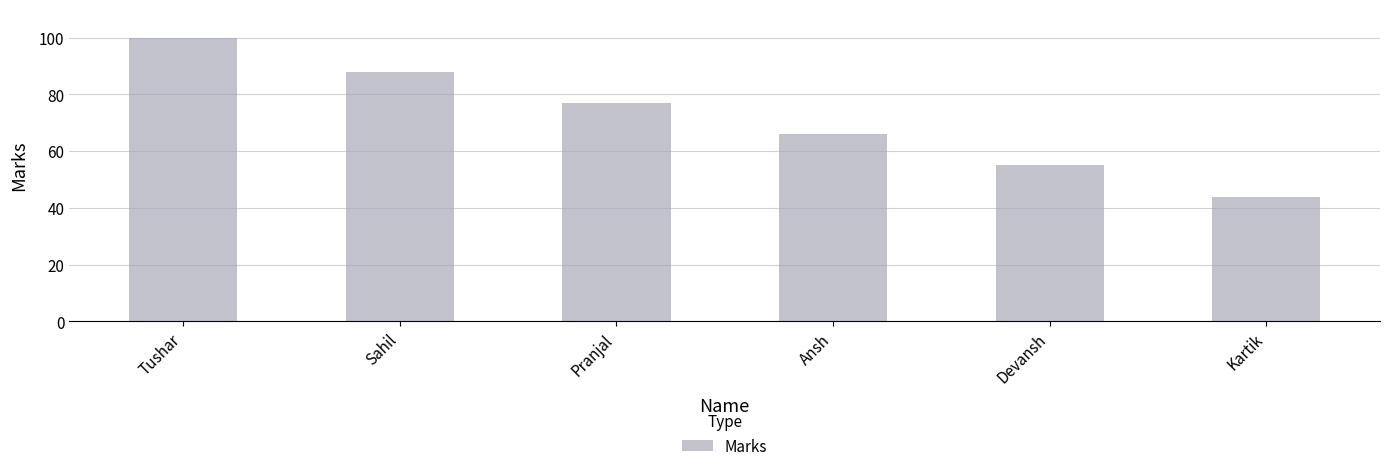

What is the average value?

72